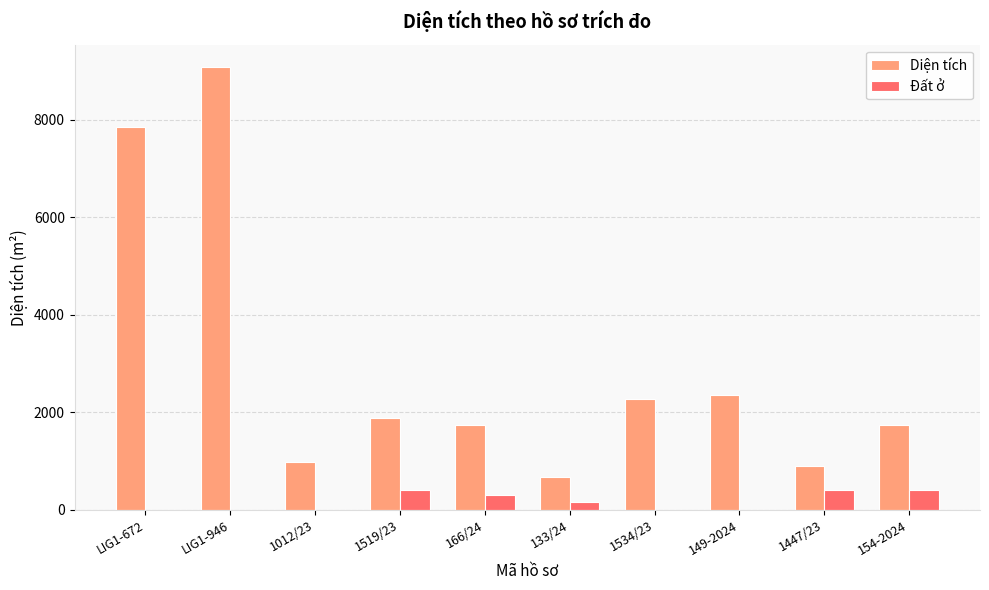

Are the bars horizontal?

No